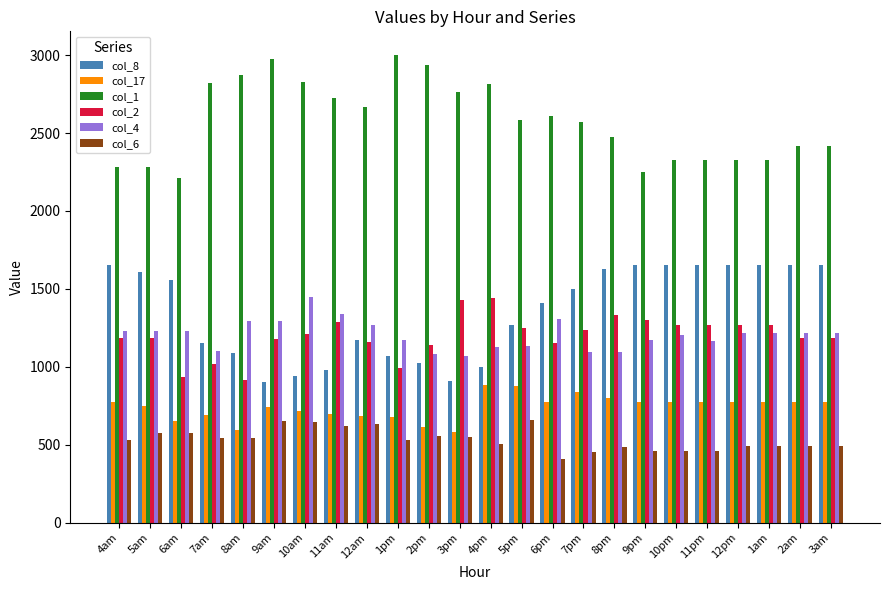

How many data points in col_6 are less than 532?

12